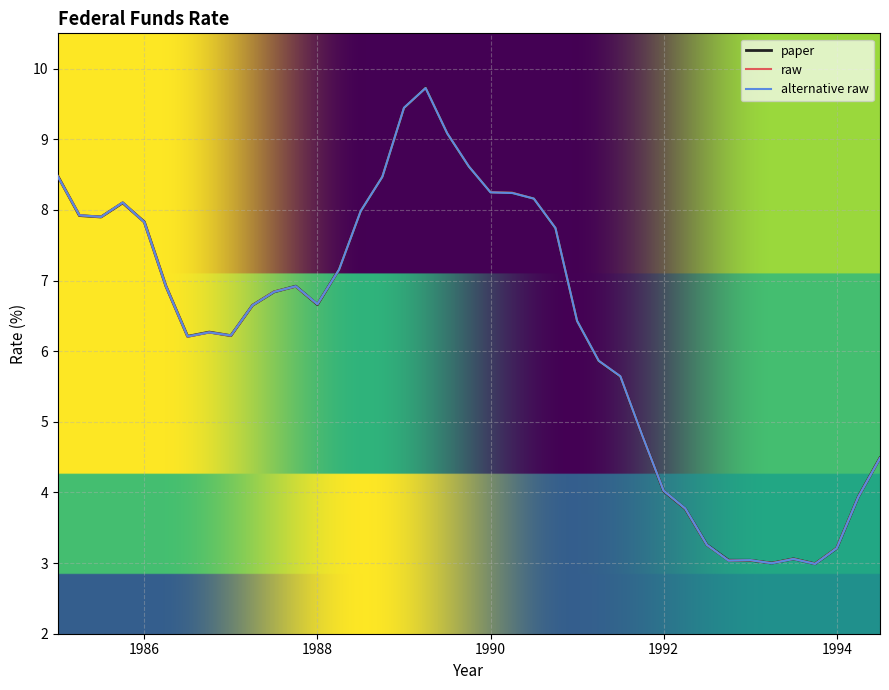

What is the maximum value for alternative raw?

9.7